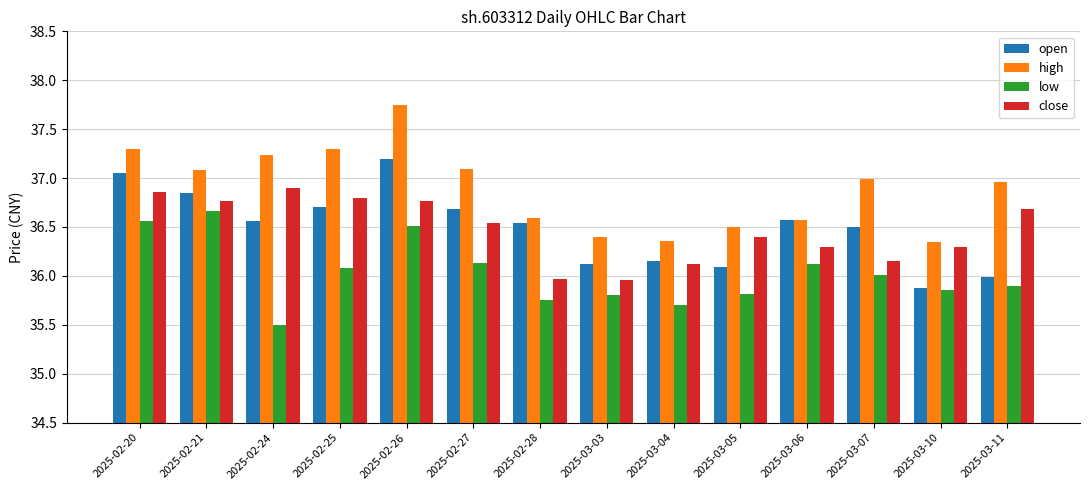

Which series has the widest spread of values?

high